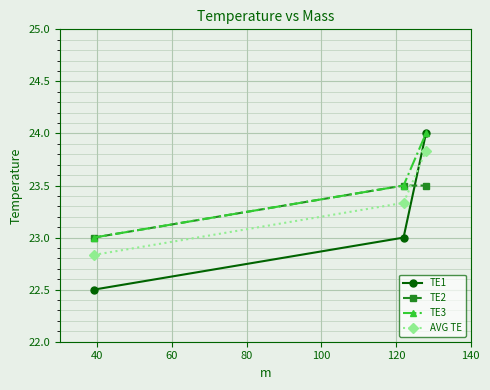

What is the value of the TE2 point at the 2nd from the left?

23.5